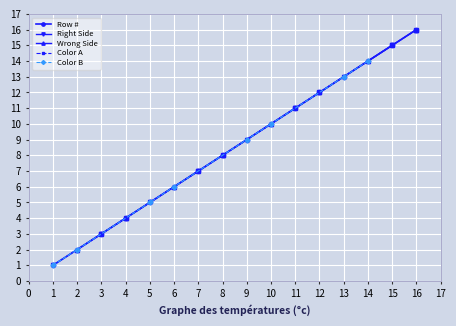

Approximately how many times larger is the value at 12 compared to 2?

6.0